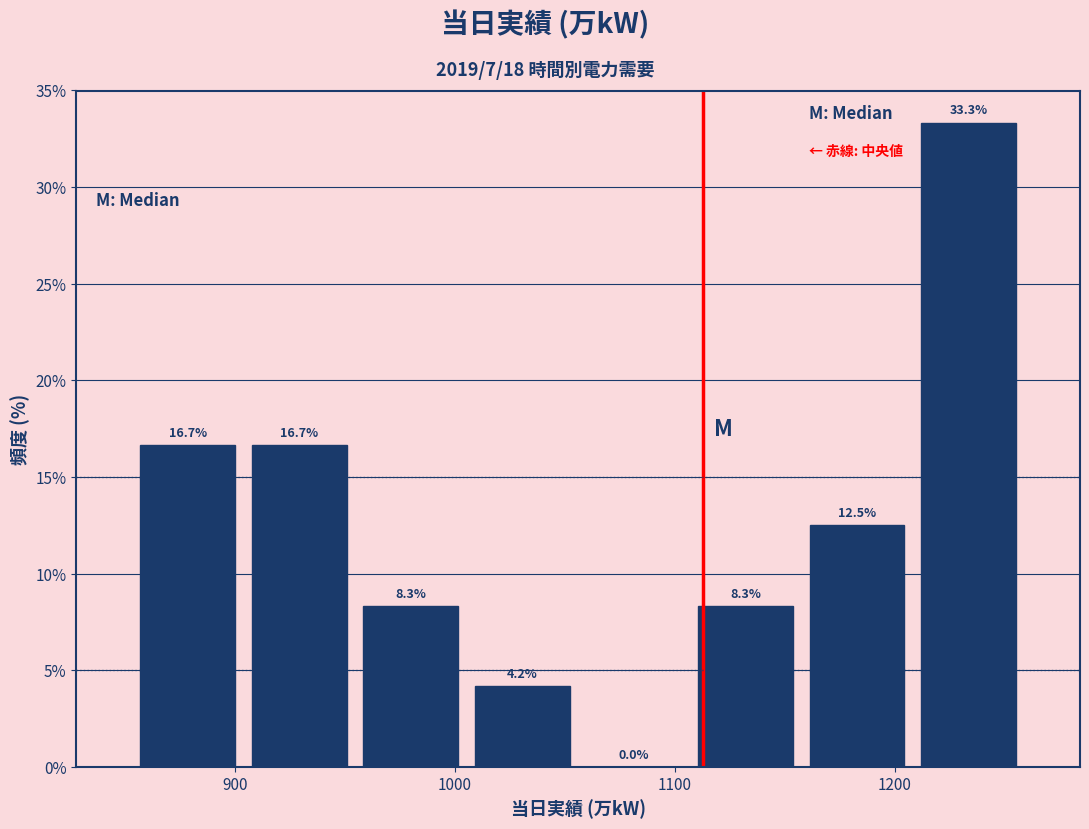

Reading left to right, list every bar in this chart as the range it spans on the x-axis followed by its height. The bar edges are not printed on the chart, so give them approximately, as read against the axis.

850 to 900: 16.7
900 to 950: 16.7
950 to 1010: 8.3
1010 to 1060: 4.2
1060 to 1110: 0.0
1110 to 1160: 8.3
1160 to 1210: 12.5
1210 to 1260: 33.3